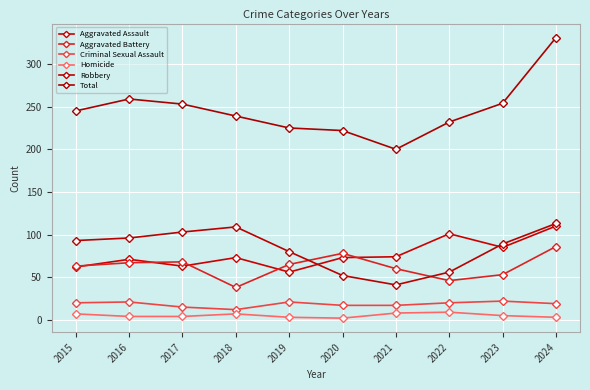

Does the chart display data point markers on the line(s)?

Yes